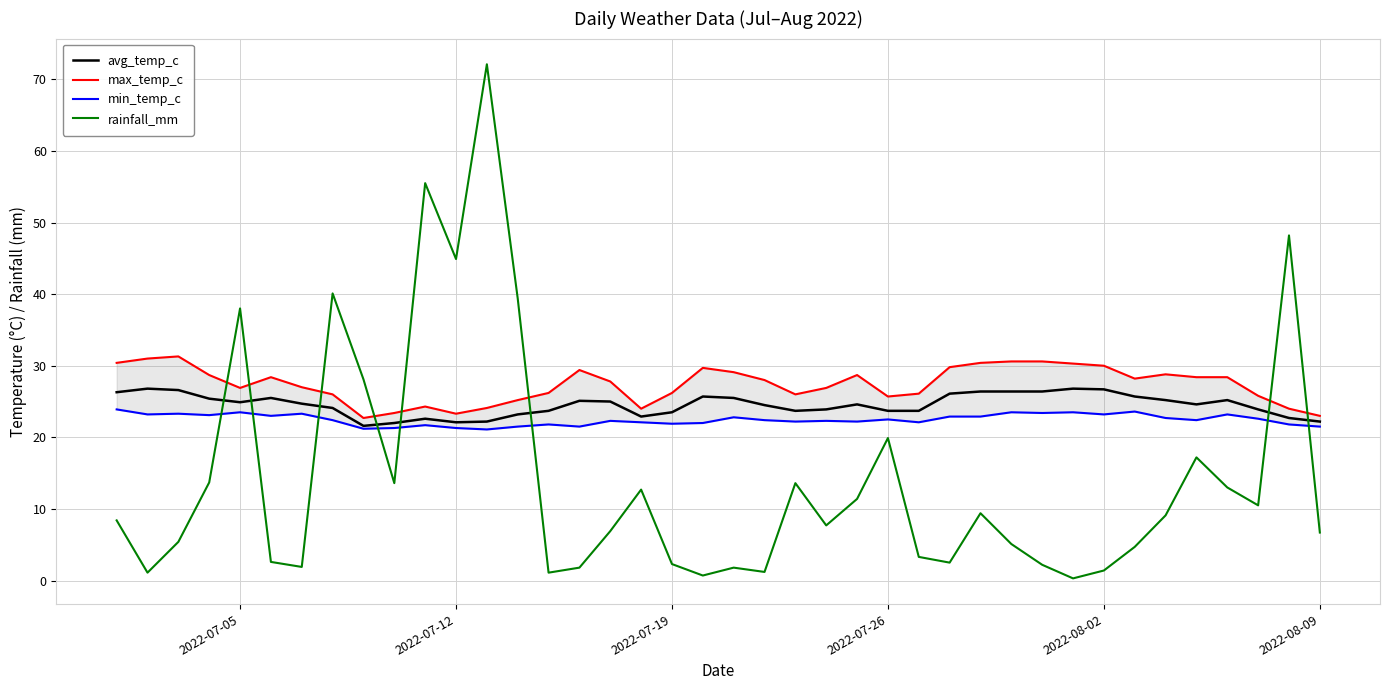

The value of avg_temp_c at 2022-07-05 is 24.9. True or false?

True